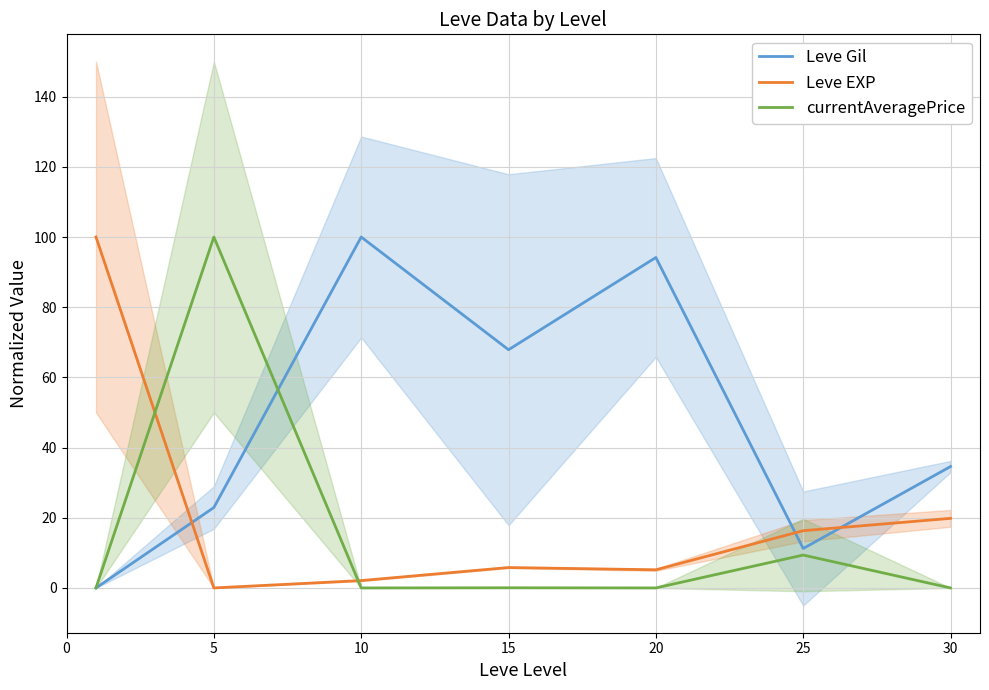

True or false: currentAveragePrice and Leve EXP cross at least once.

True